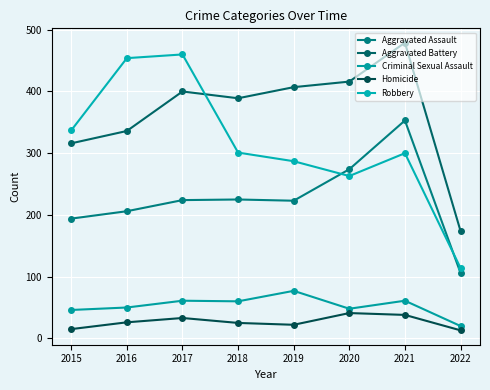

Reading left to right, what are all the values shown in this chart?

Aggravated Assault: 2015=194	2016=206	2017=224	2018=225	2019=223	2020=274	2021=353	2022=106
Aggravated Battery: 2015=316	2016=336	2017=400	2018=389	2019=407	2020=416	2021=479	2022=174
Criminal Sexual Assault: 2015=46	2016=50	2017=61	2018=60	2019=77	2020=48	2021=61	2022=20
Homicide: 2015=15	2016=26	2017=33	2018=25	2019=22	2020=41	2021=38	2022=13
Robbery: 2015=337	2016=454	2017=460	2018=301	2019=287	2020=263	2021=300	2022=114